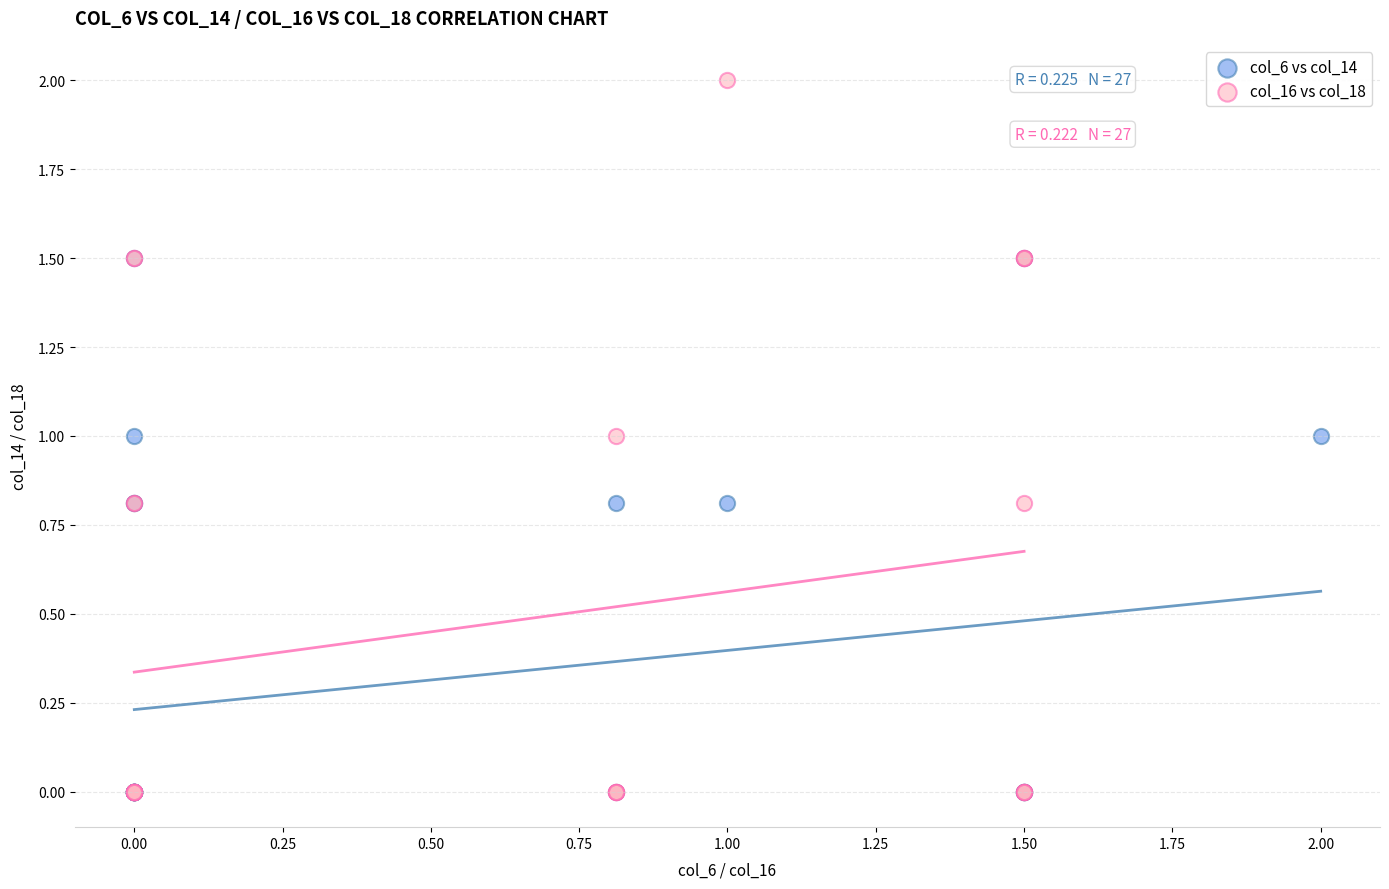

Which series has the widest spread of Y values?

col_16 vs col_18